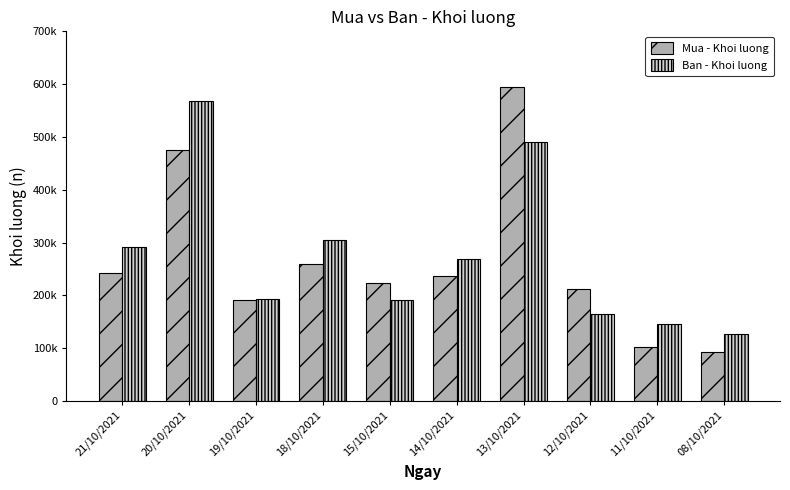

What are all the series names shown in the legend?

Mua - Khoi luong, Ban - Khoi luong